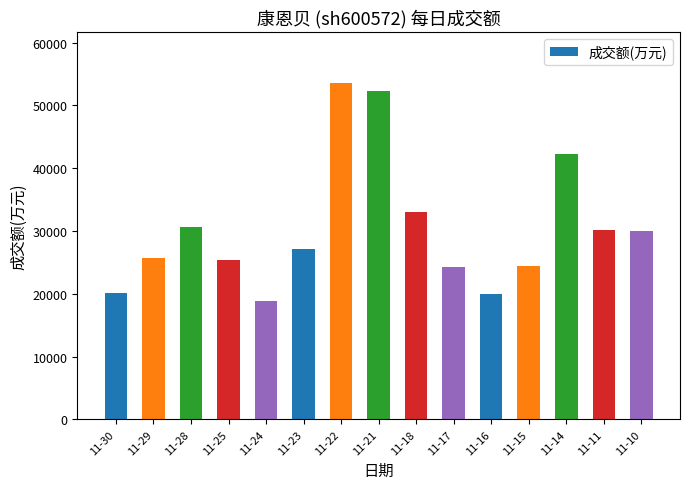

What is the change in value from 11-29 to 11-14?

+16588